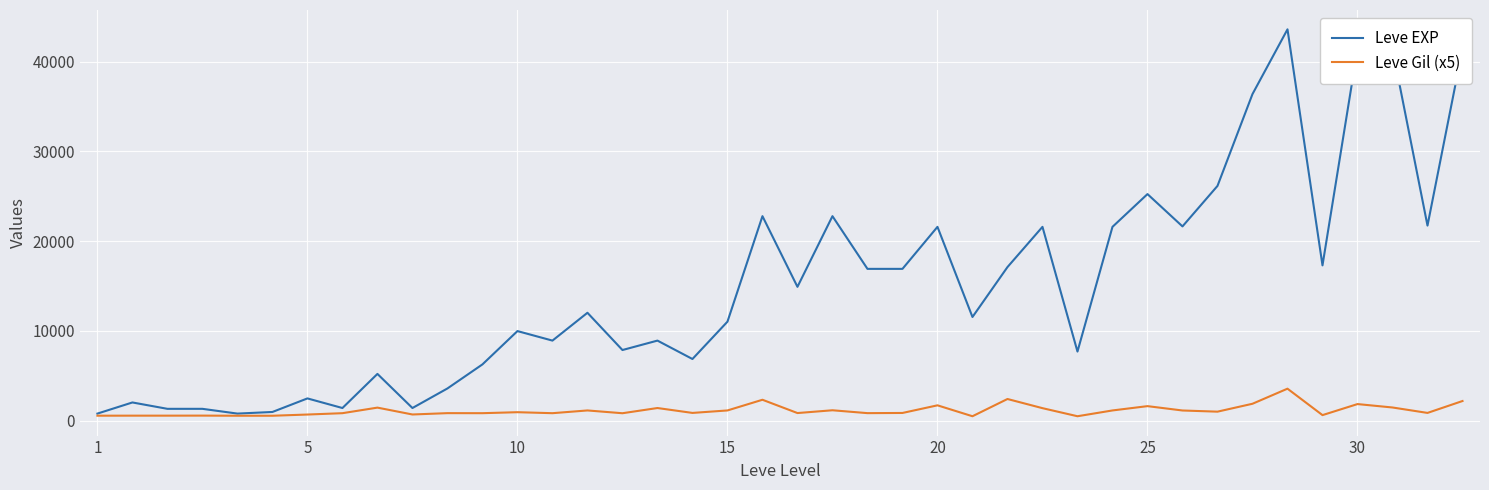

Rank the series by their average value, from highest to lowest.

Leve EXP, Leve Gil (x5)